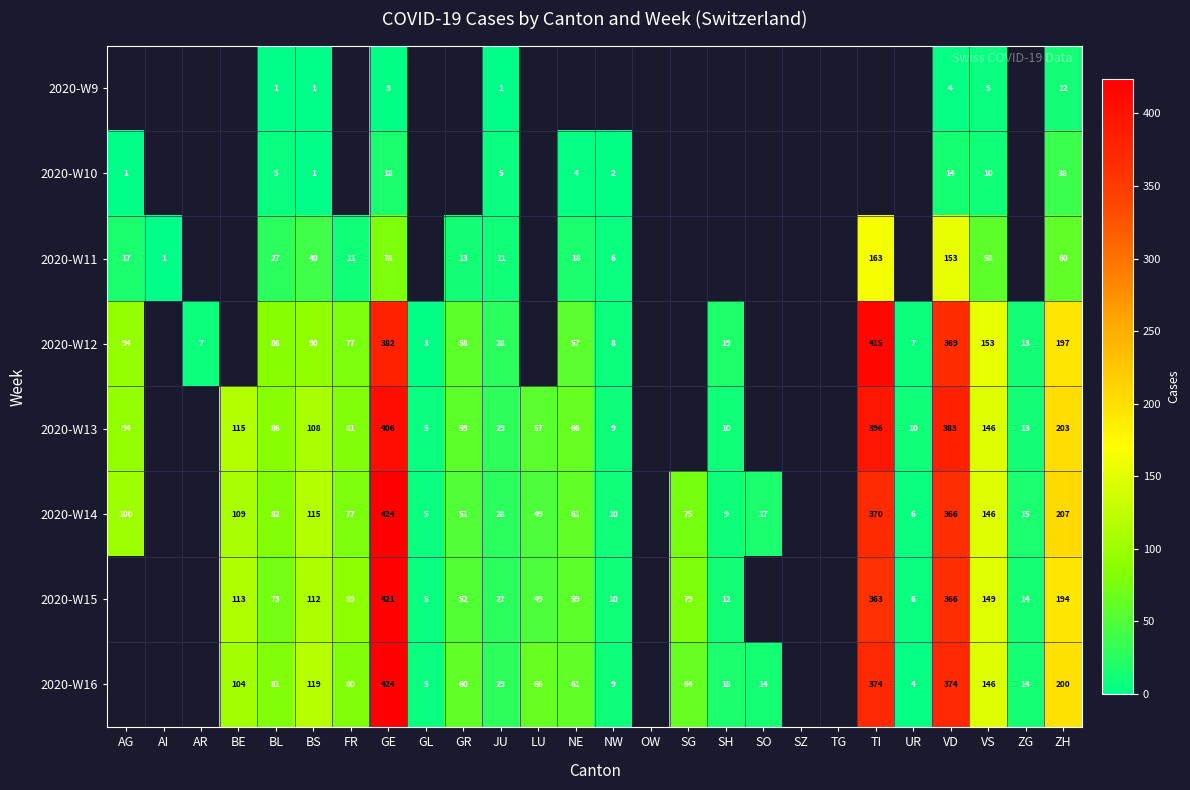

How many distinct data groups are displayed?

8